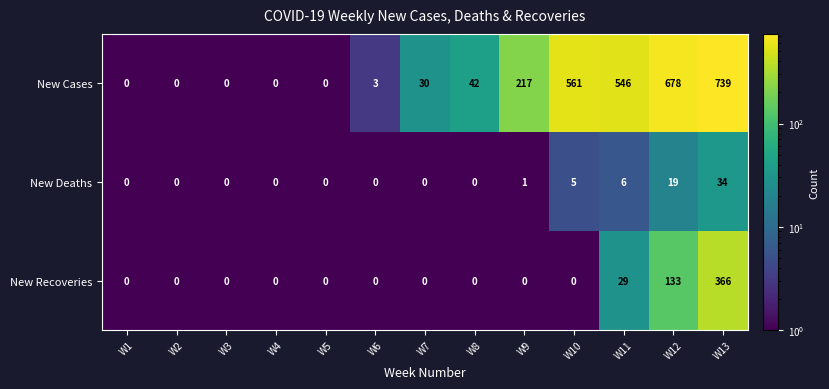

The value of New Deaths at W11 is 6. True or false?

True